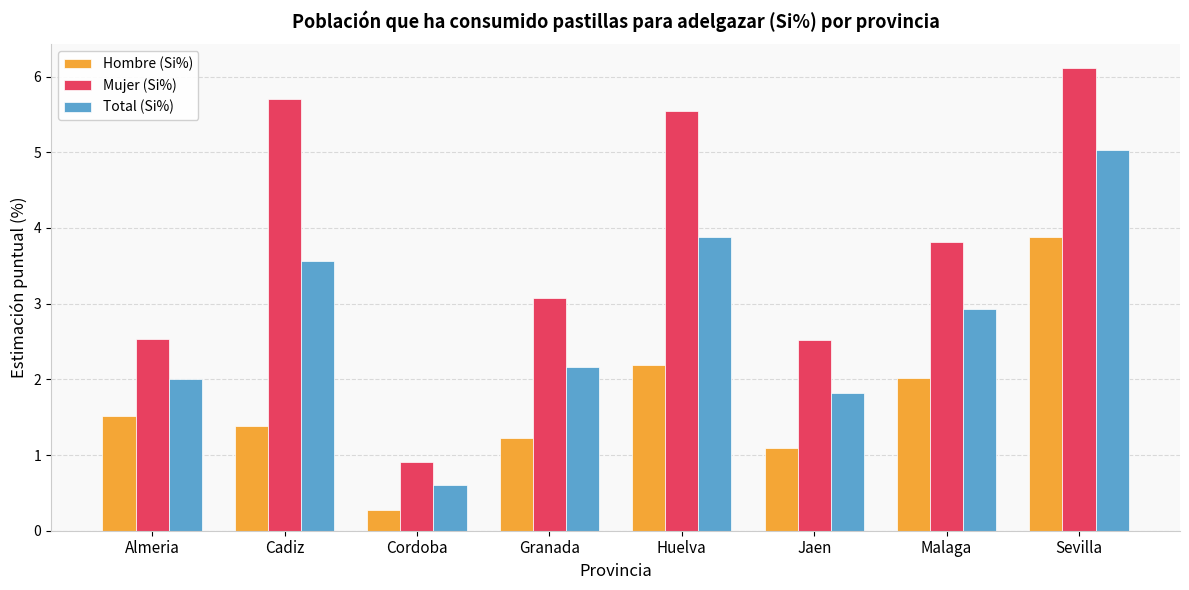

Reading left to right, extract all data points from this chart.

Hombre (Si%): Almeria=1.5	Cadiz=1.4	Cordoba=0.3	Granada=1.2	Huelva=2.2	Jaen=1.1	Malaga=2.0	Sevilla=3.9
Mujer (Si%): Almeria=2.5	Cadiz=5.7	Cordoba=0.9	Granada=3.1	Huelva=5.5	Jaen=2.5	Malaga=3.8	Sevilla=6.1
Total (Si%): Almeria=2.0	Cadiz=3.6	Cordoba=0.6	Granada=2.2	Huelva=3.9	Jaen=1.8	Malaga=2.9	Sevilla=5.0